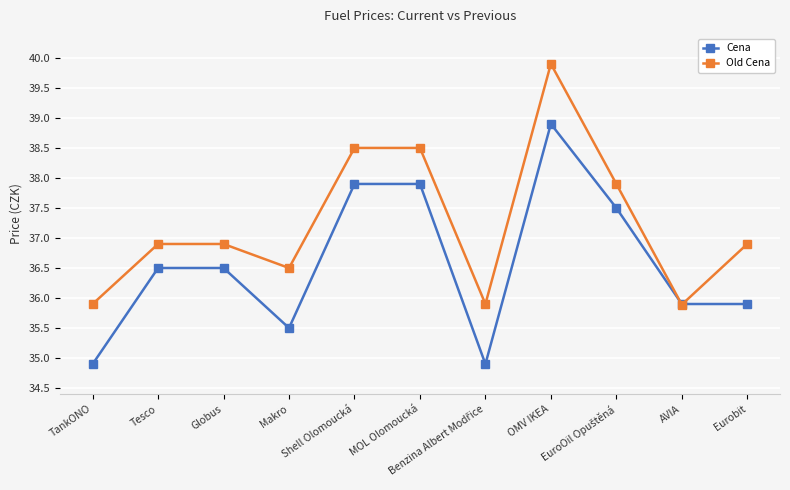

How many categories are shown in the chart?

11